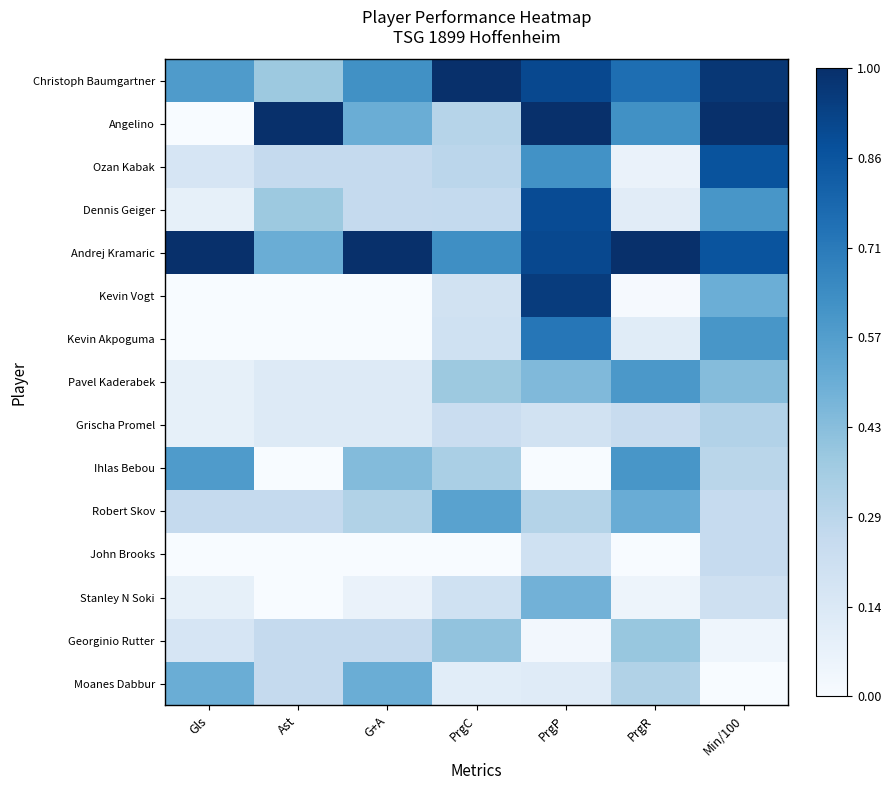

Which label corresponds to the largest value in the chart?

PrgC